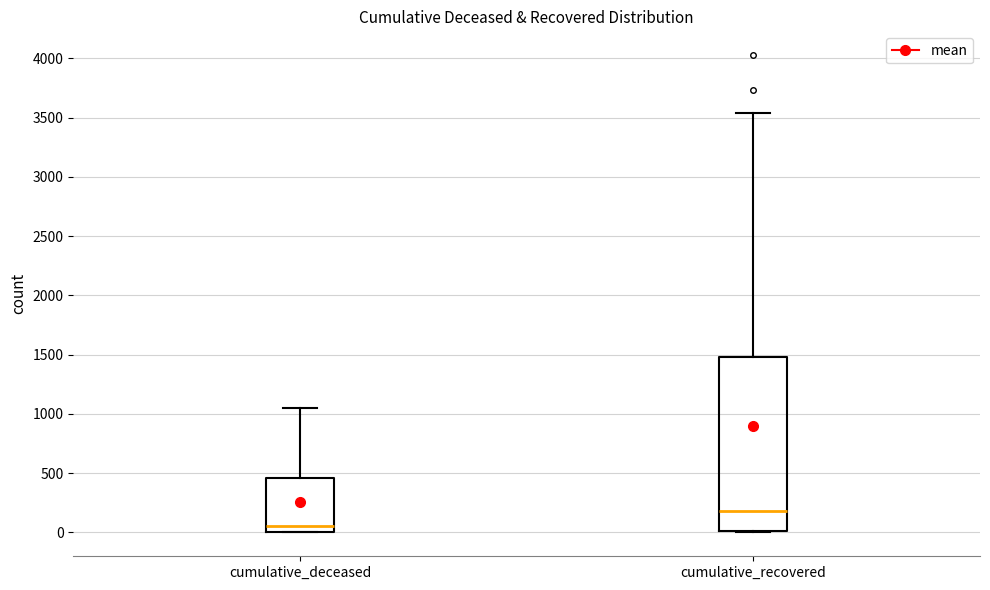

Comparing the boxes themselves (not the whiskers), which one is the tallest?

cumulative_recovered